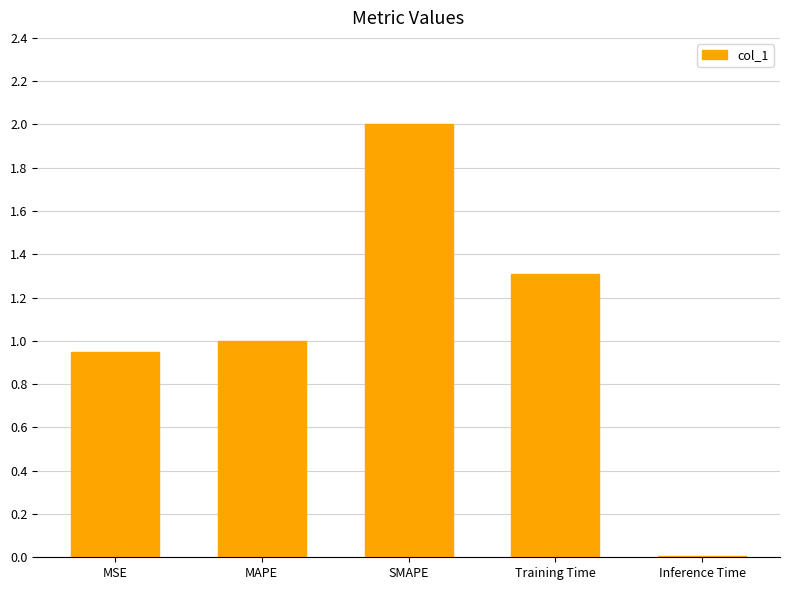

The value at Training Time is 0.3. True or false?

False